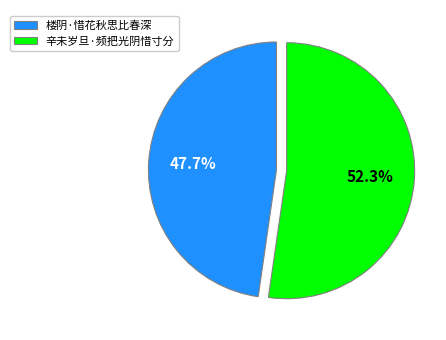

Between 楼阴·惜花秋思比春深 and 辛未岁旦·频把光阴惜寸分, which is larger?

辛未岁旦·频把光阴惜寸分